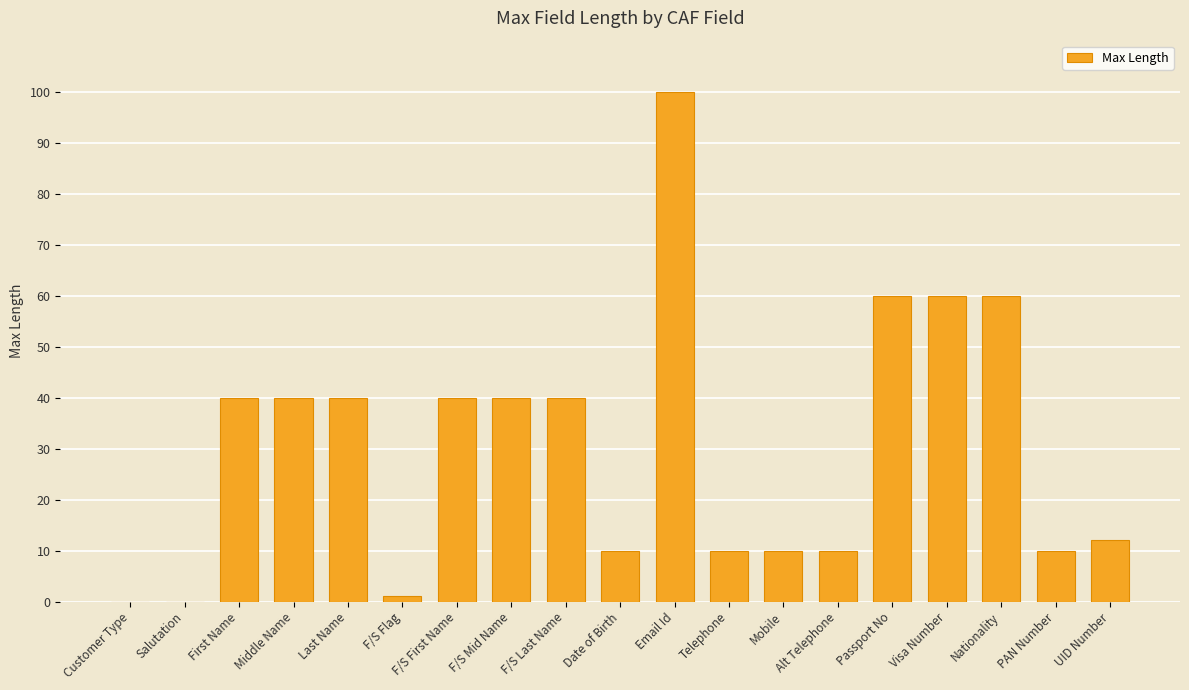

What is the sum of all values?

583